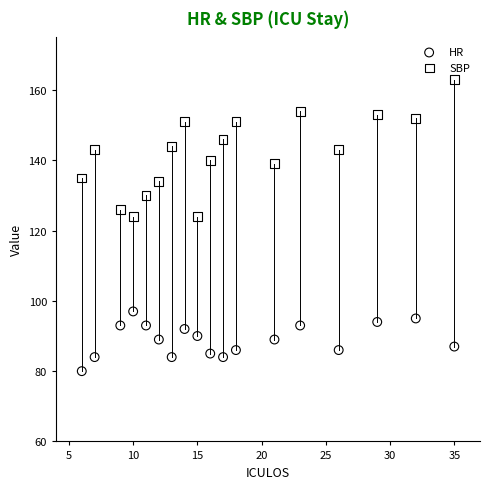

Which series contains the lowest Y value?

HR